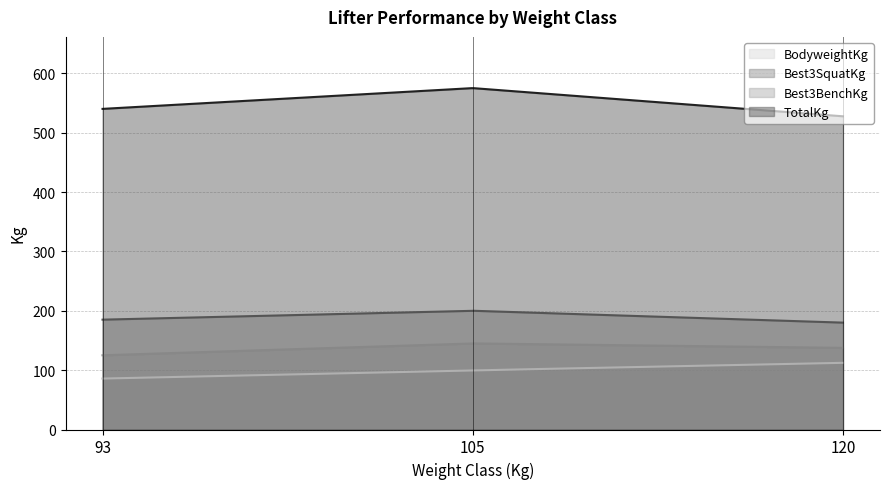

True or false: Best3BenchKg has a value of 137.5 at 120.

True